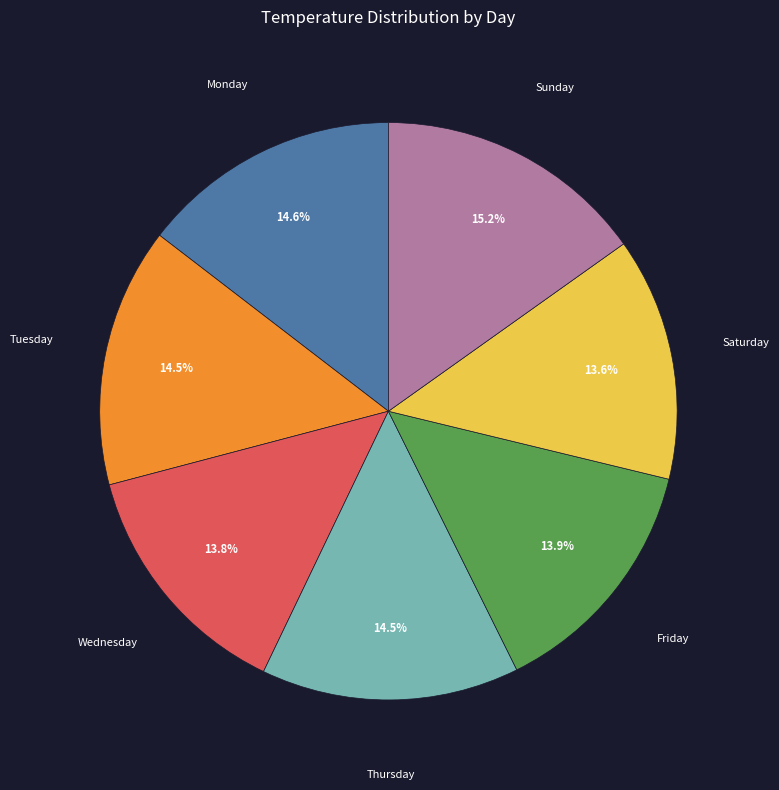

Which has a higher value, Friday or Monday?

Monday